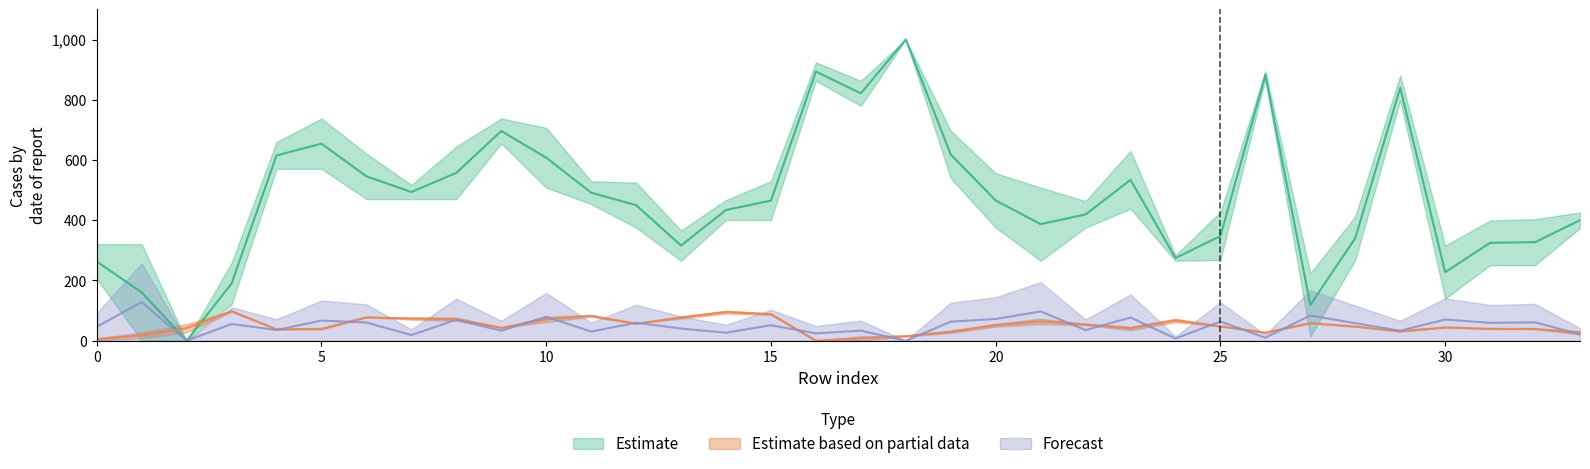

At which category is the sum across all series the highest?

18